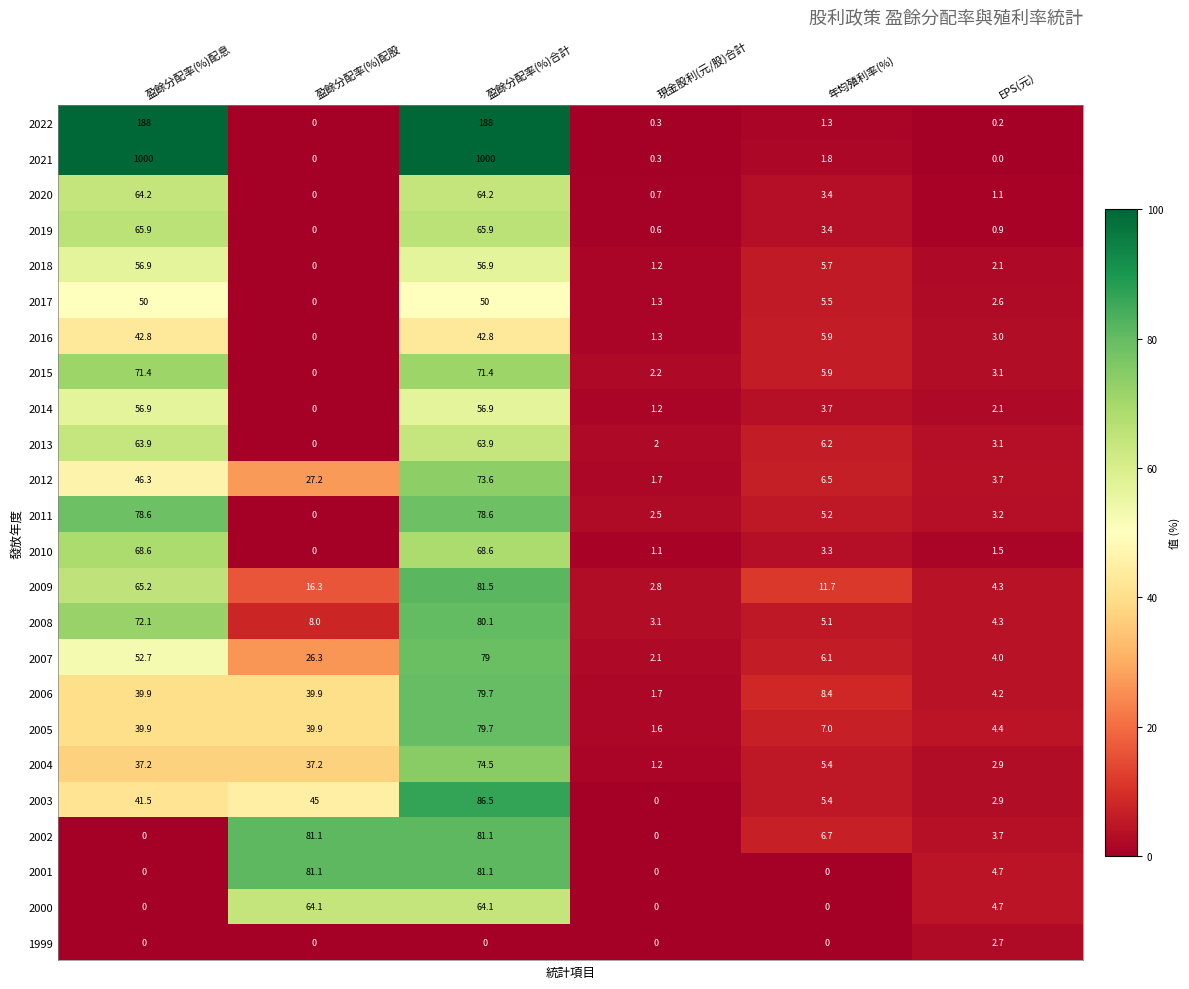

What is the highest value of the 2000 series?

64.1